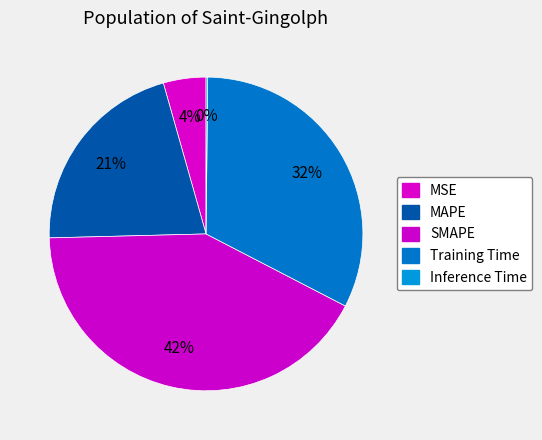

Which slice is the largest?

SMAPE